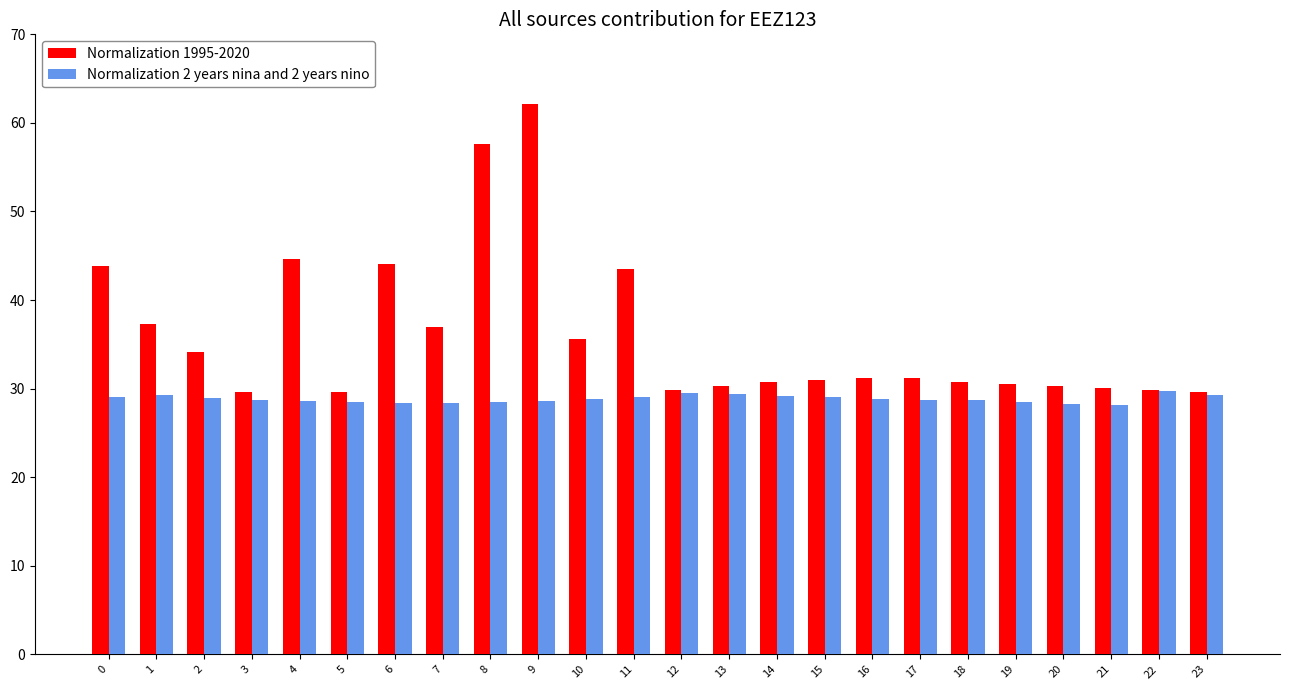

What is the maximum value shown in the chart?

62.1